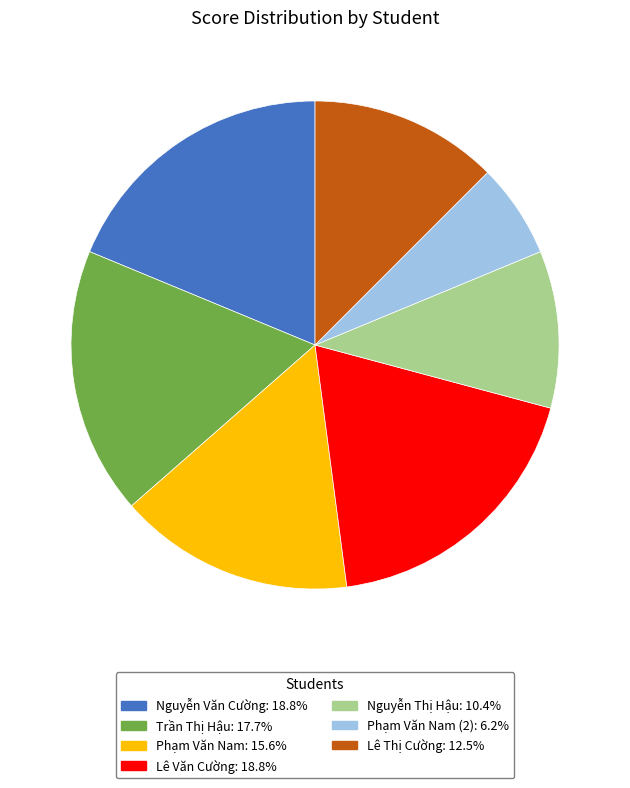

Is there any slice that represents more than half of the pie?

No